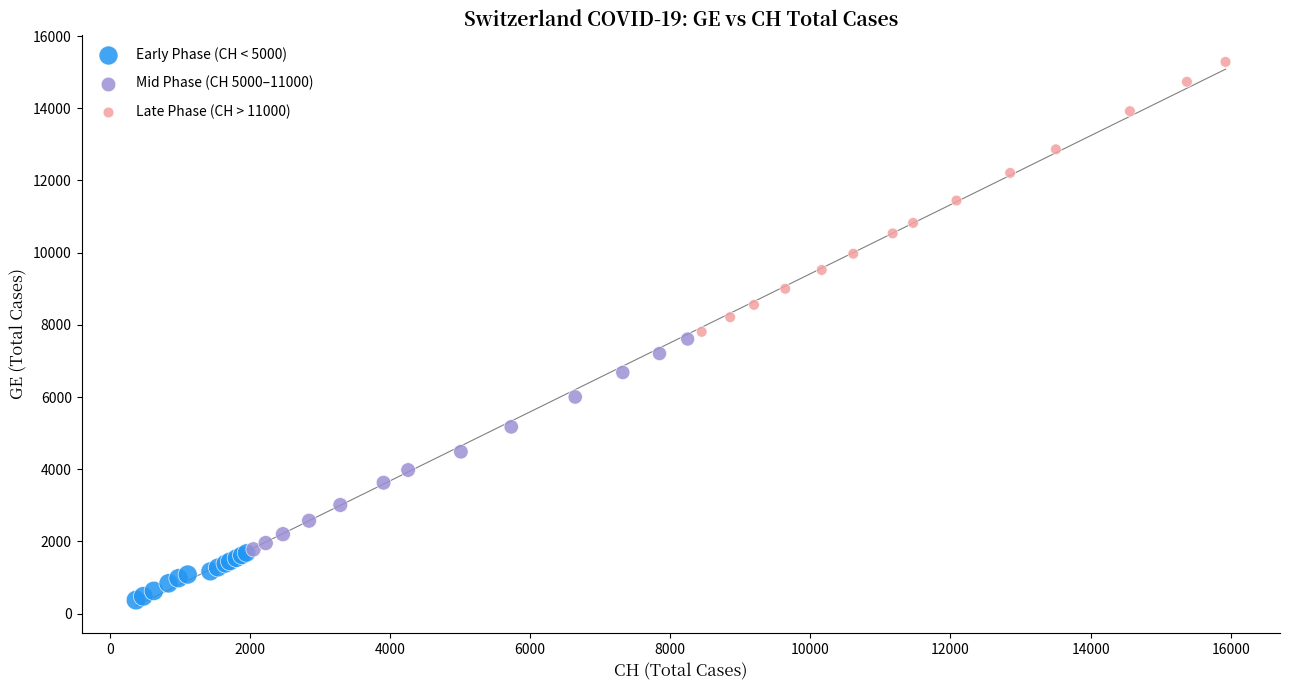

Which series has the largest Y range (max minus min)?

Late Phase (CH > 11000)